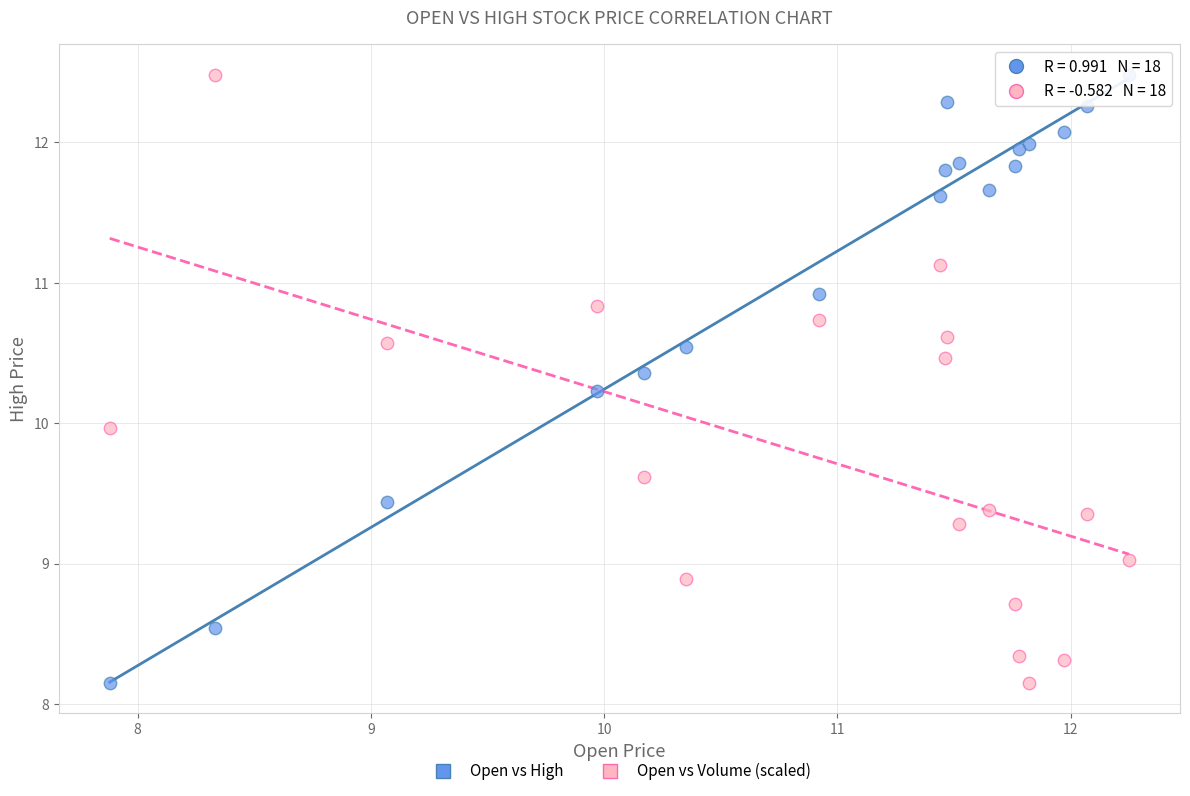

What is the X range (max minus min) for the scatter plot?

4.4